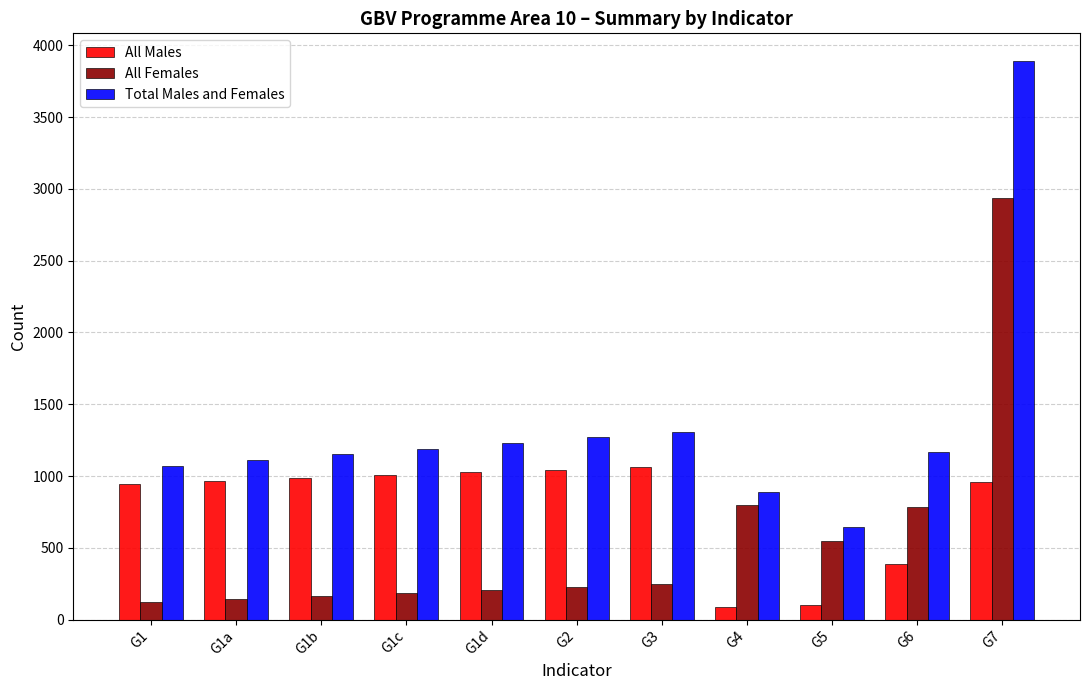

Count the number of categories in the chart.

11